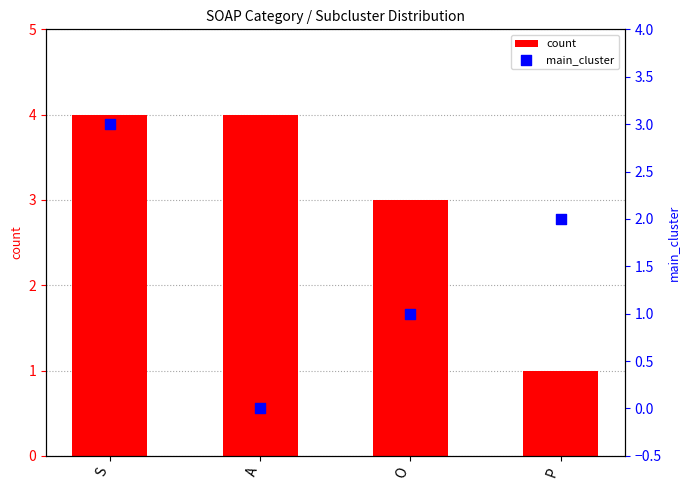

At how many categories does at least one series exceed 3?

2